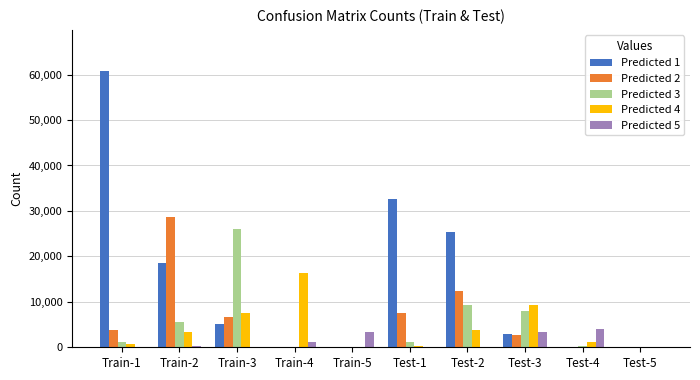

Between Train-1 and Test-2, which series saw the biggest shift?

Predicted 1